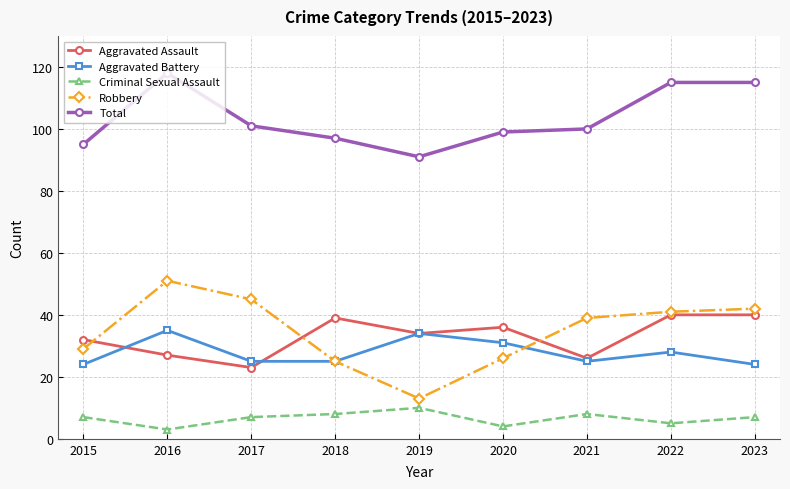

Which series has the largest range (max minus min)?

Robbery